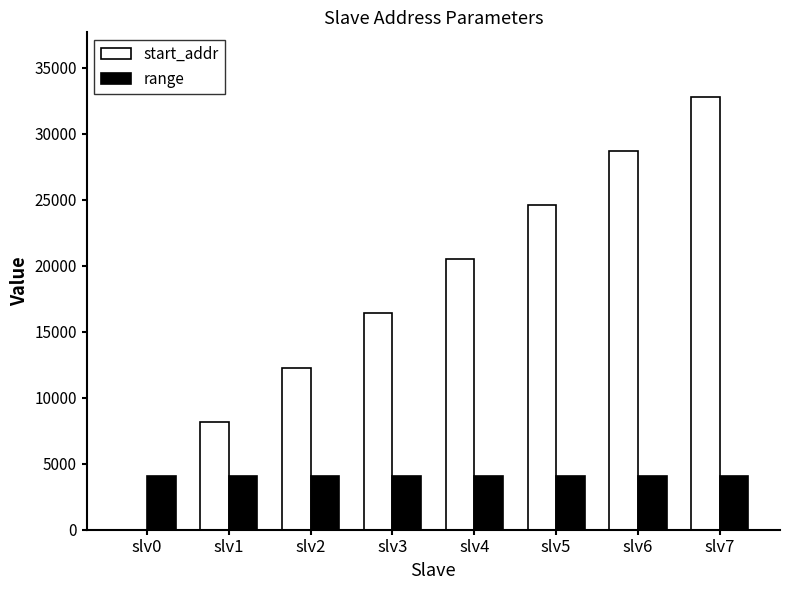

Which series has the largest range (max minus min)?

start_addr